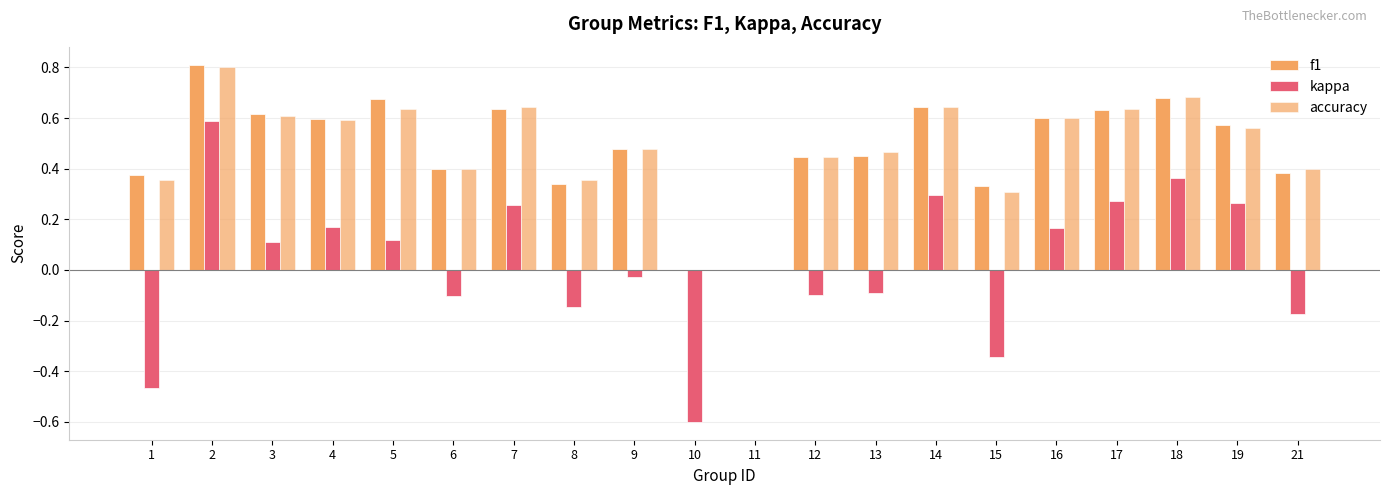

Reading right to left, list all the values displayed in this chart.

f1: 21=0.4	19=0.6	18=0.7	17=0.6	16=0.6	15=0.3	14=0.6	13=0.5	12=0.4	11=0.0	10=0.0	9=0.5	8=0.3	7=0.6	6=0.4	5=0.7	4=0.6	3=0.6	2=0.8	1=0.4
kappa: 21=-0.2	19=0.3	18=0.4	17=0.3	16=0.2	15=-0.3	14=0.3	13=-0.1	12=-0.1	11=0.0	10=-0.6	9=-0.0	8=-0.1	7=0.3	6=-0.1	5=0.1	4=0.2	3=0.1	2=0.6	1=-0.5
accuracy: 21=0.4	19=0.6	18=0.7	17=0.6	16=0.6	15=0.3	14=0.6	13=0.5	12=0.4	11=0.0	10=0.0	9=0.5	8=0.4	7=0.6	6=0.4	5=0.6	4=0.6	3=0.6	2=0.8	1=0.4